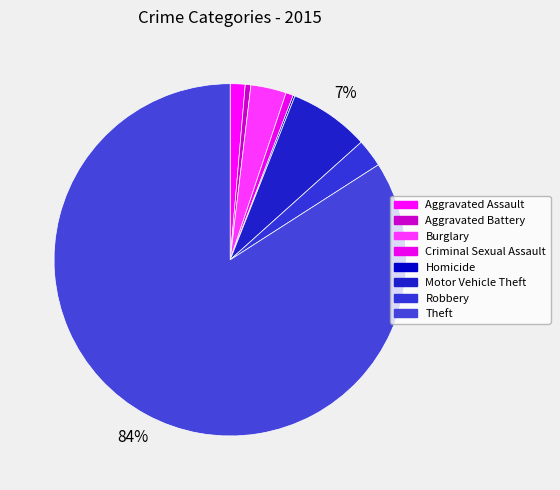

How many slices are in this pie chart?

8